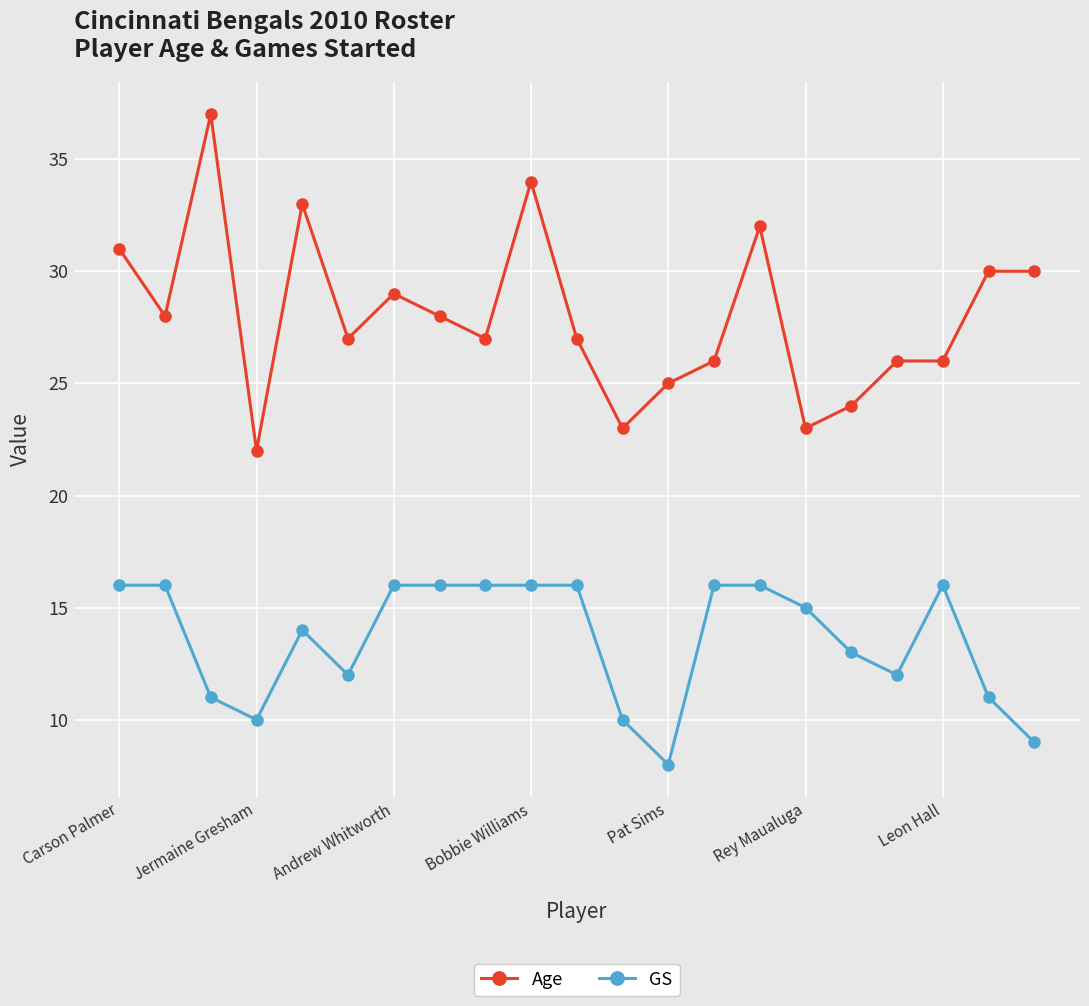

What is the maximum value shown in the chart?

37